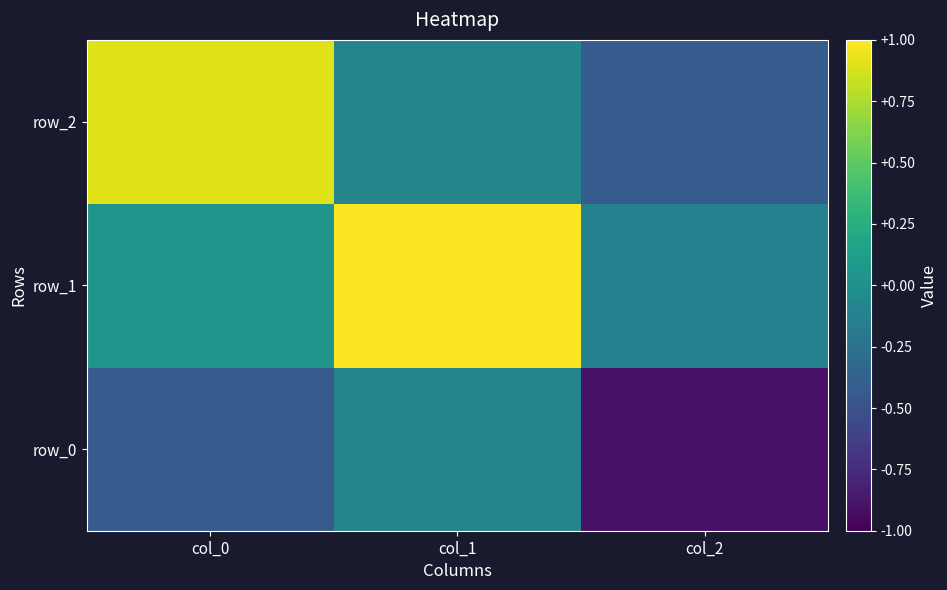

List the series in order of their peak value, highest first.

row_1, row_2, row_0